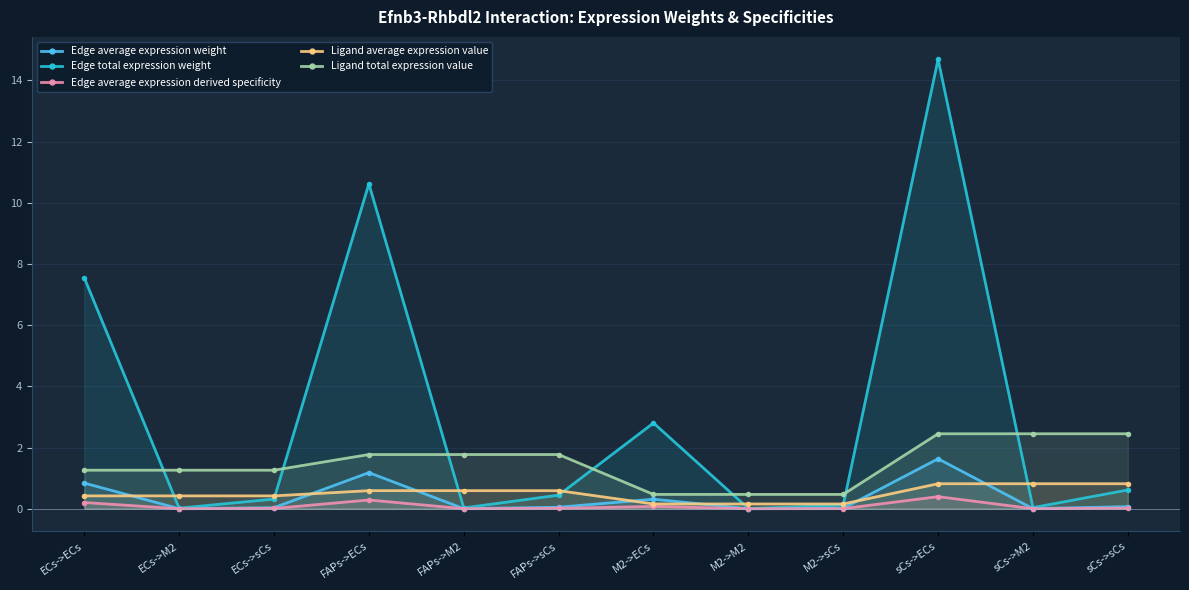

Between FAPs->M2 and ECs->M2, which is larger?

FAPs->M2